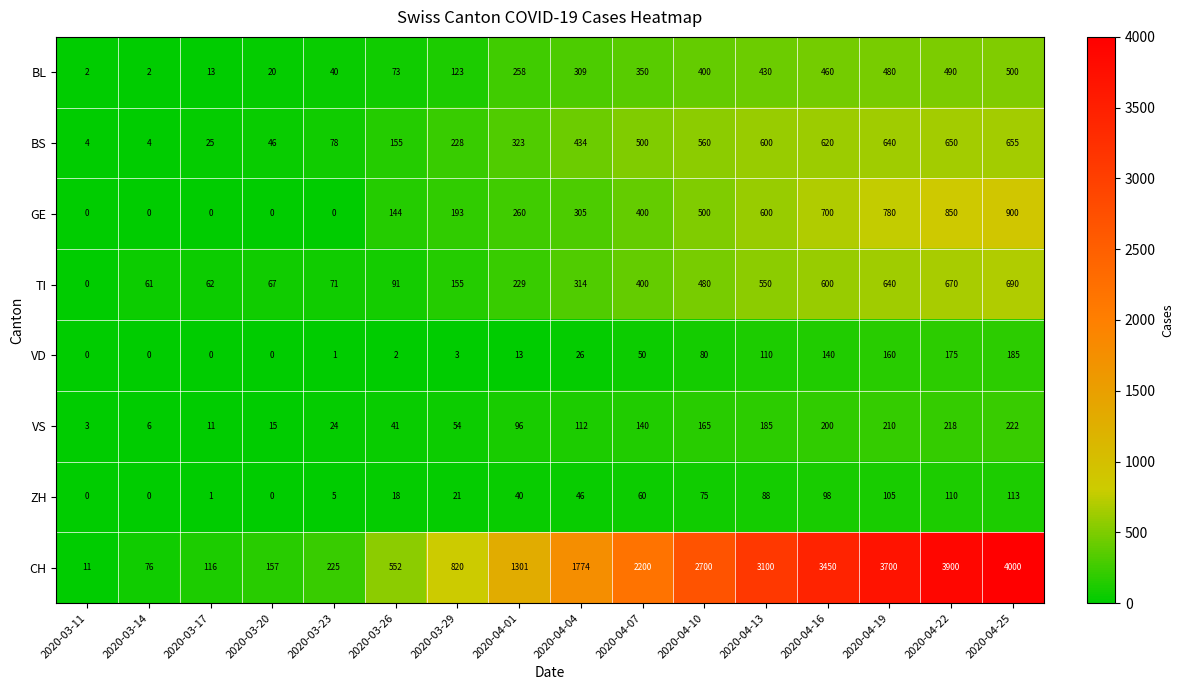

At which label does CH reach its peak?

2020-04-25